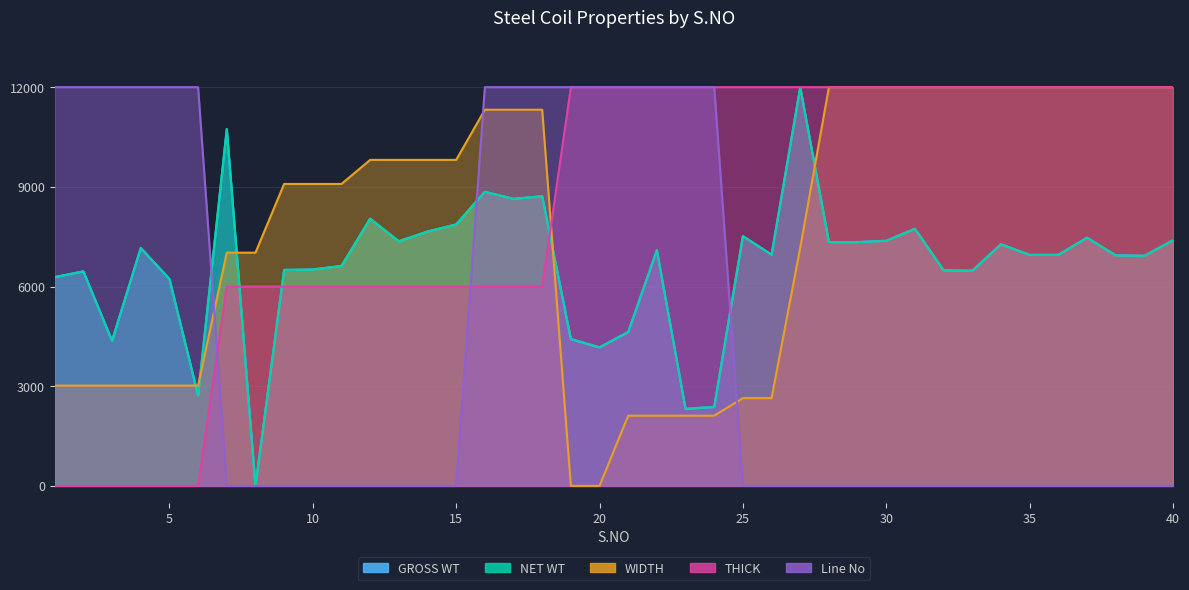

At which category is the sum across all series the highest?

16